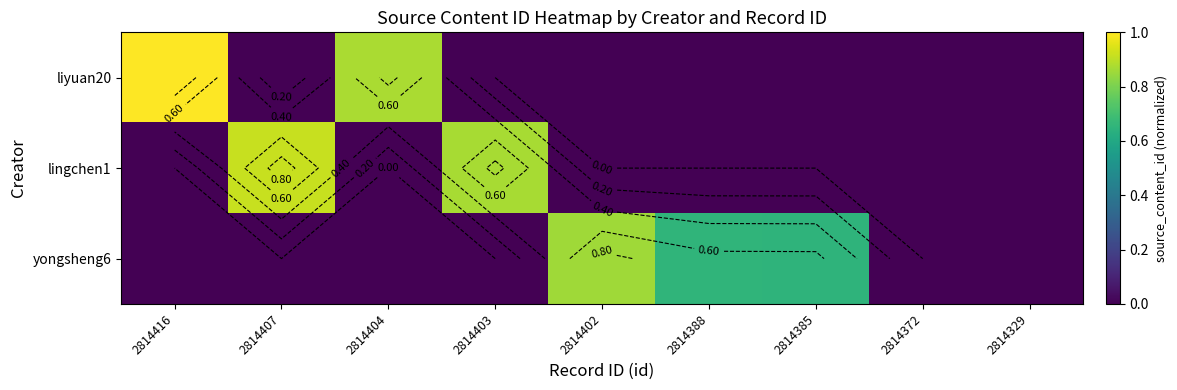

The value of yongsheng6 at 2814329 is 0.0. True or false?

True